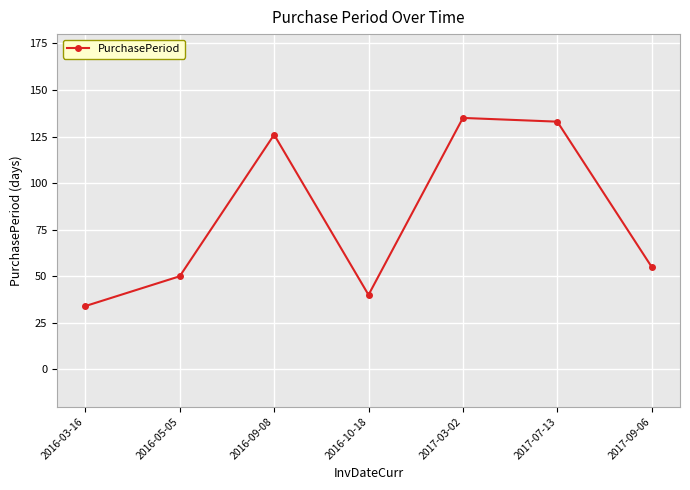

List the labels in order of value, largest first.

2017-03-02, 2017-07-13, 2016-09-08, 2017-09-06, 2016-05-05, 2016-10-18, 2016-03-16